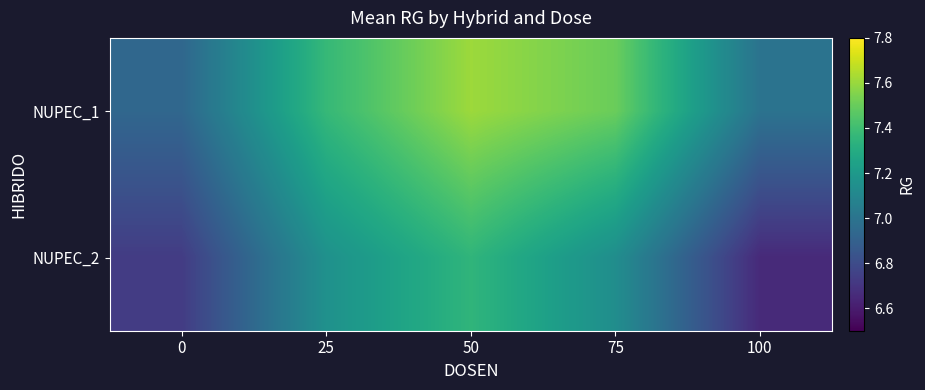

What is the spread (max minus min) of values at 75?

0.4